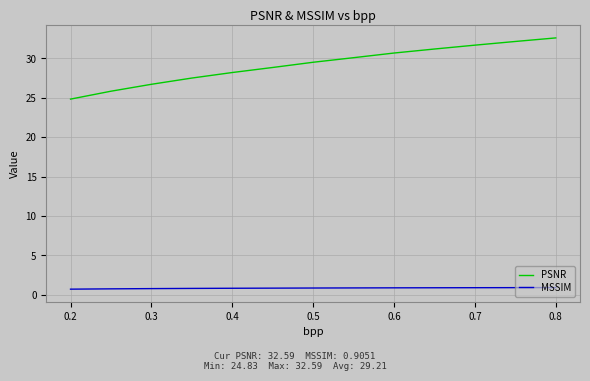

How many MSSIM values are between 0 and 1?

13